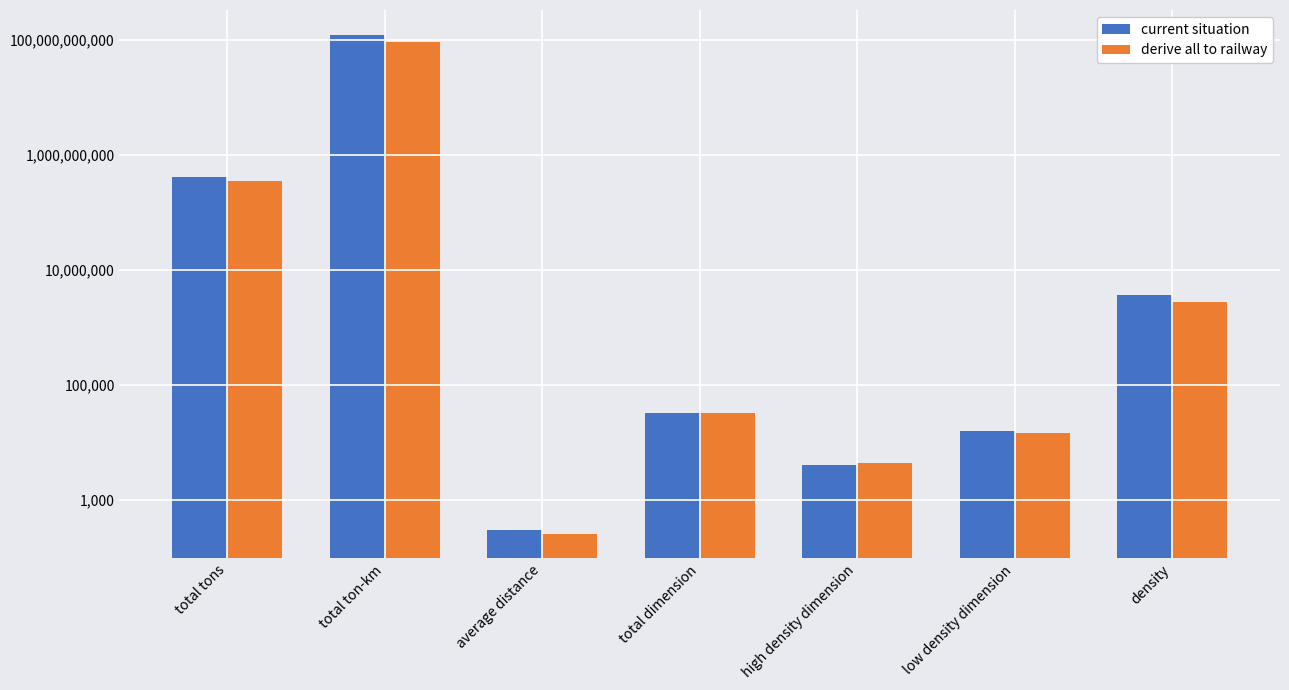

Where does the current situation series first go above 32932?

total tons